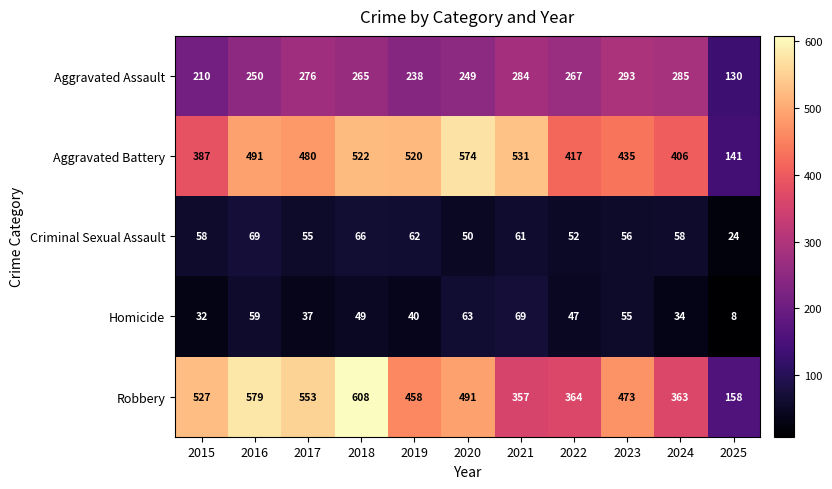

At 2017, list the series in order from smallest to largest.

Homicide, Criminal Sexual Assault, Aggravated Assault, Aggravated Battery, Robbery